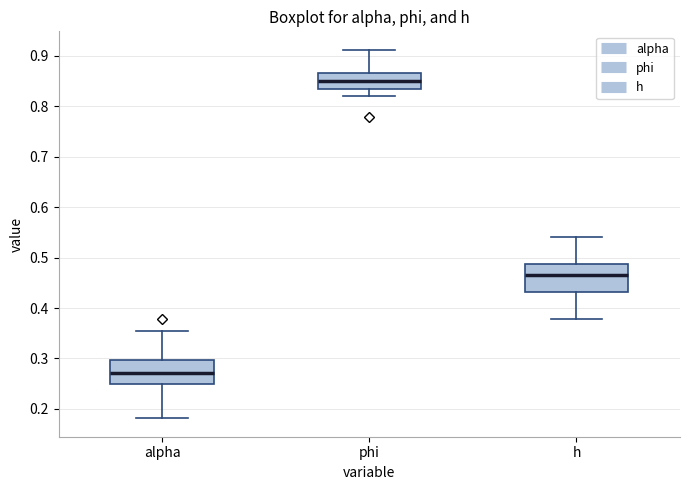

Reading left to right, transcribe this box plot: for each box, give where its median line is, the range the box spans, and where its two whiskers end, as read against the y-axis. The values are not printed on the chart, so give them approximately, as read against the axis.

alpha: median 0.27, box 0.25 to 0.30, whiskers 0.18 to 0.35
phi: median 0.85, box 0.83 to 0.87, whiskers 0.82 to 0.91
h: median 0.47, box 0.43 to 0.49, whiskers 0.38 to 0.54